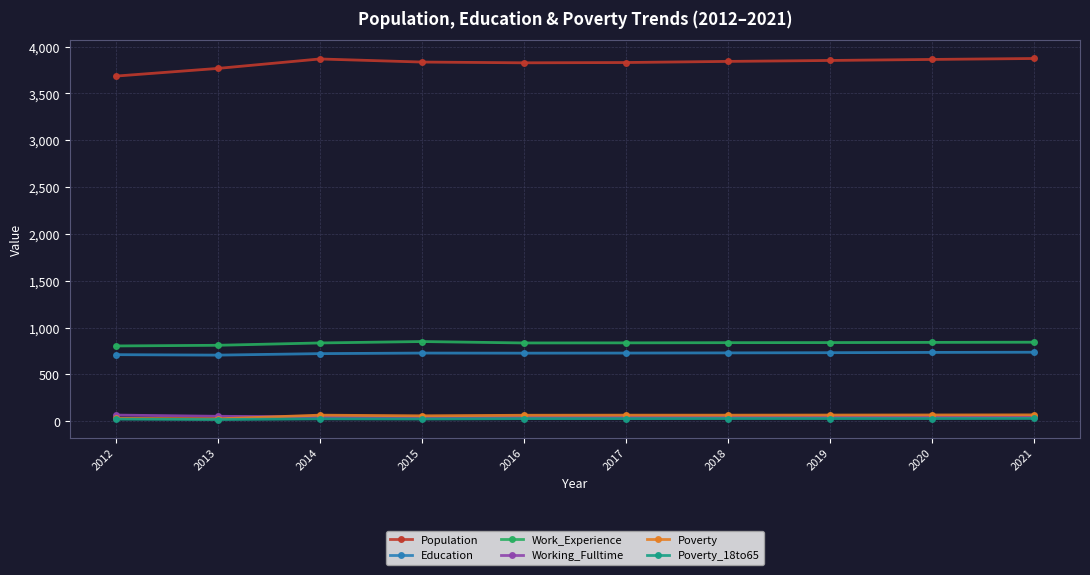

Read the Poverty value at 2019, to the nearest 10.

70